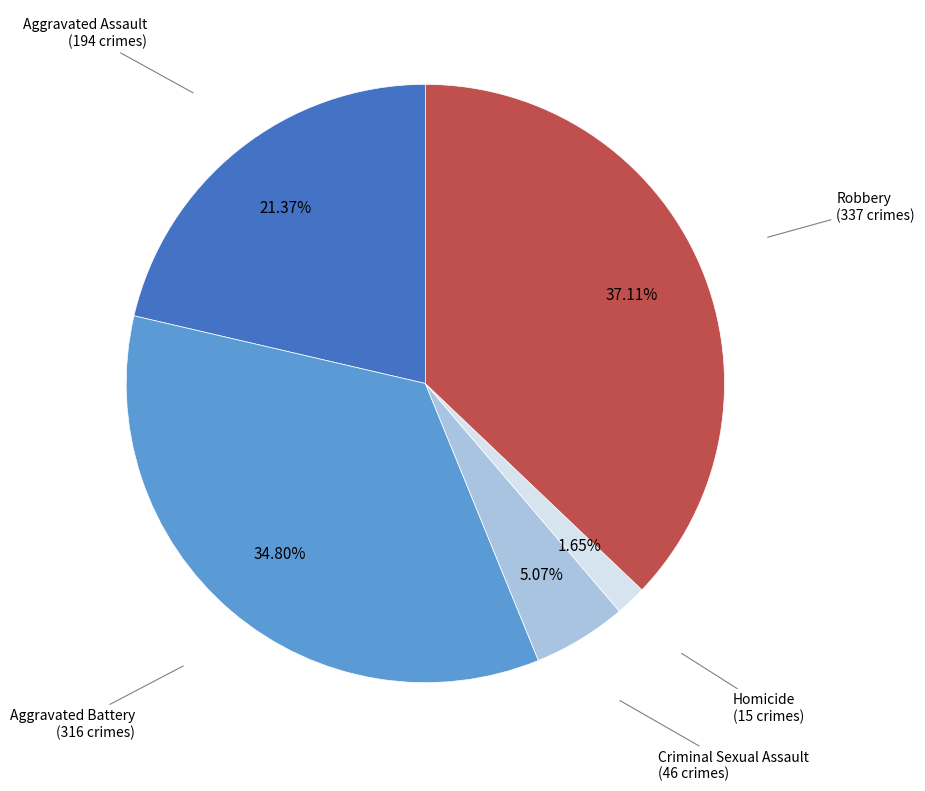

Count the number of slices in the pie.

5